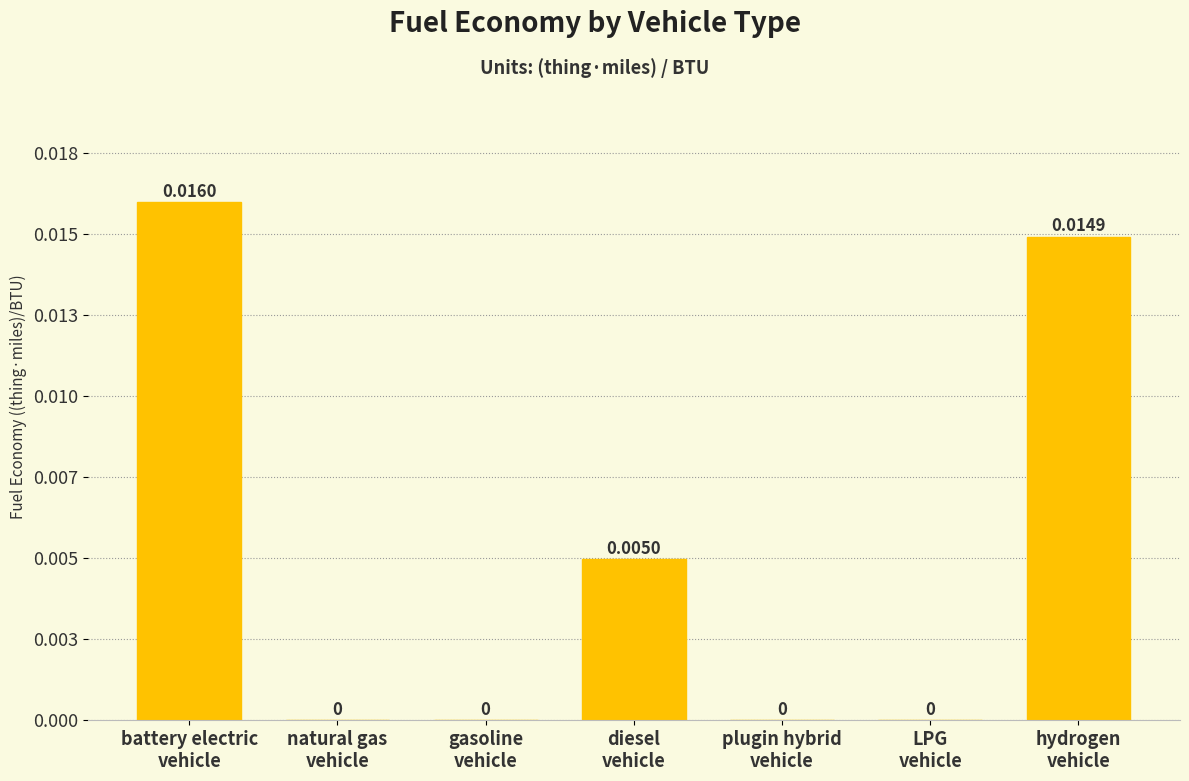

Does the chart contain stacked bars?

No